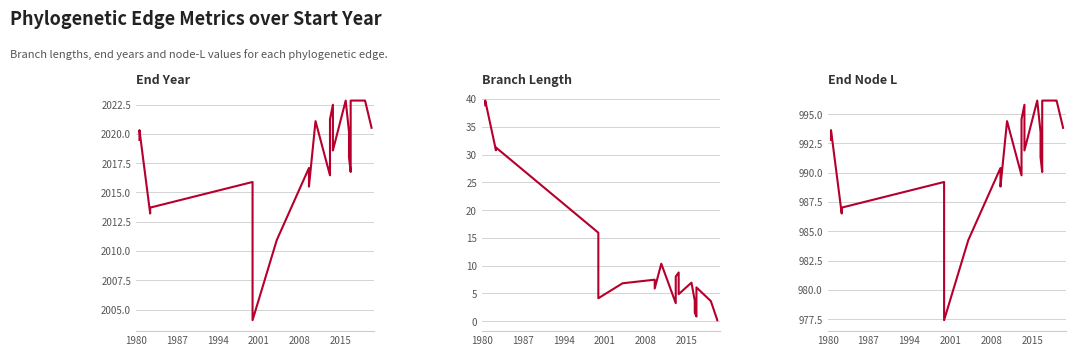

What is the smallest value displayed?

0.2